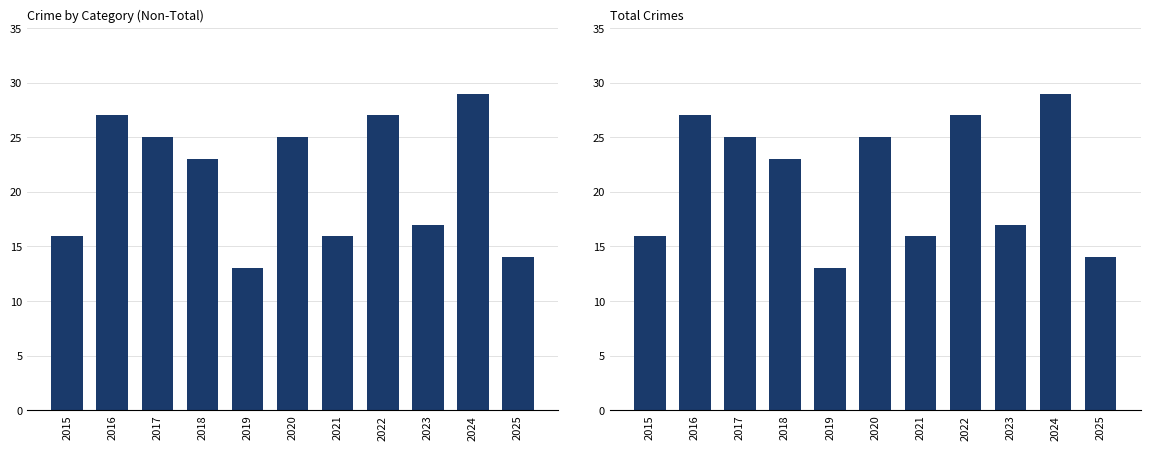

The value of Criminal Sexual Assault at 2019 is 1. True or false?

False